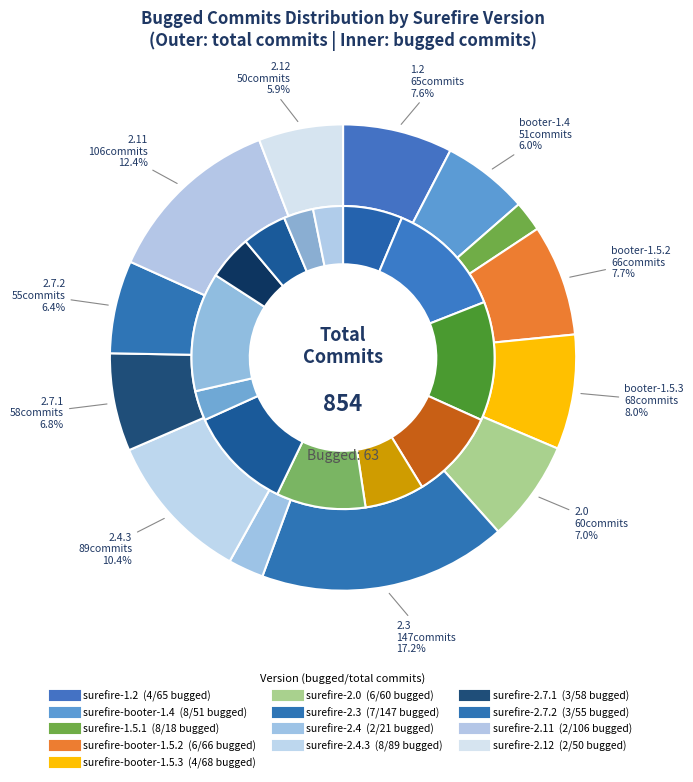

How many segments does this pie chart have?

13